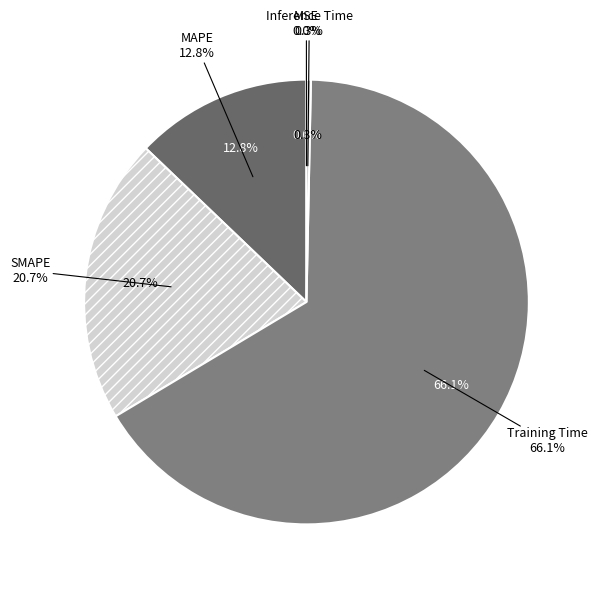

How much of the chart is everything except MSE?

100.0%